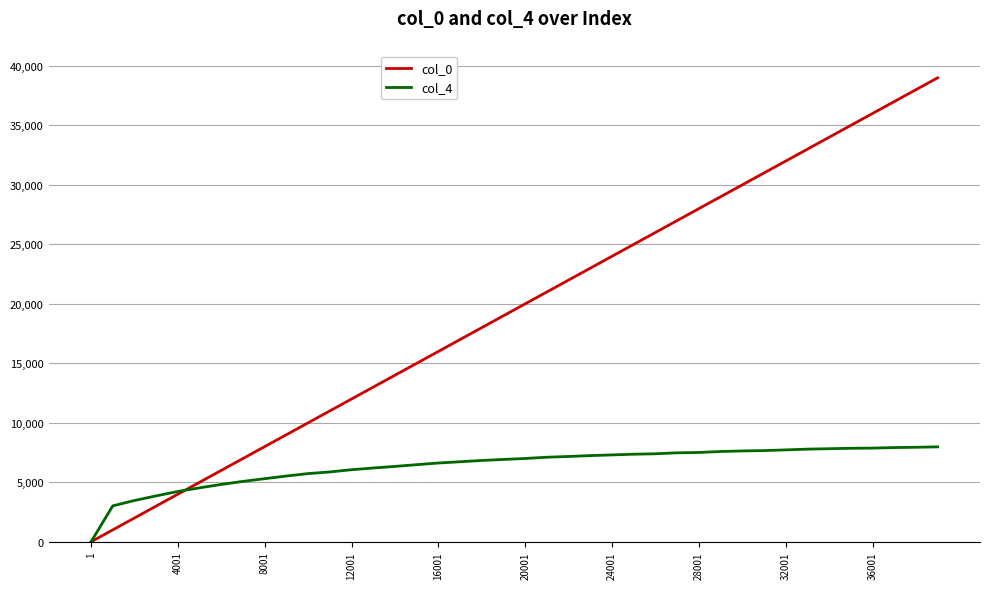

List the series in order of their overall mean, lowest first.

col_4, col_0